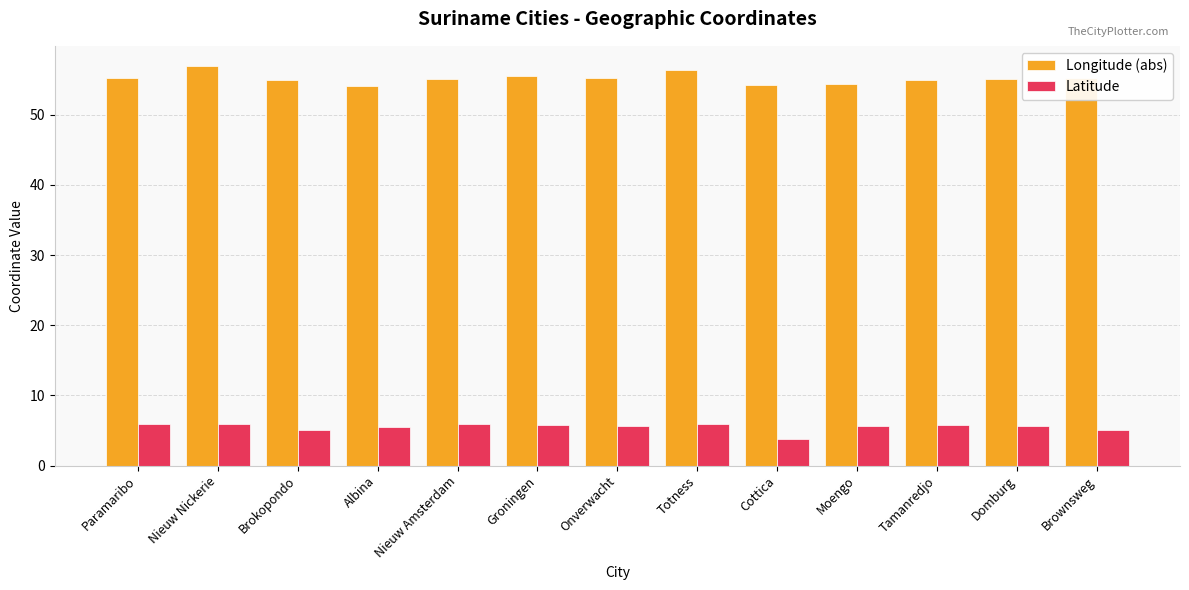

The Latitude series shows 3.1 at Tamanredjo. True or false?

False